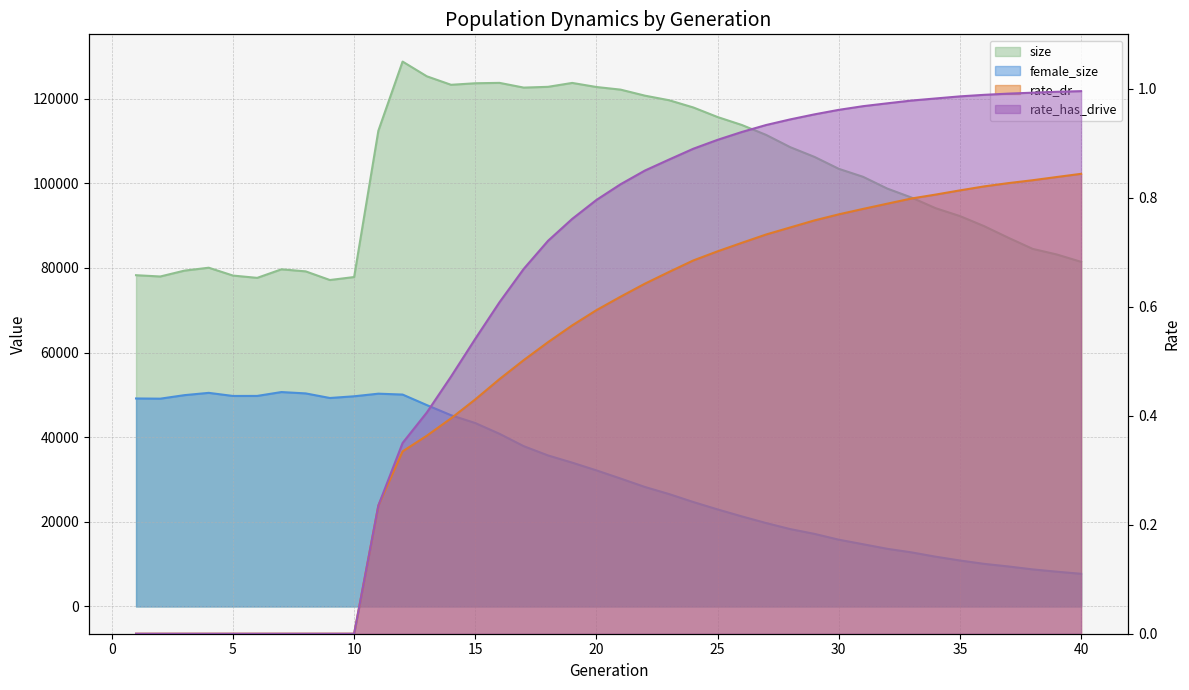

What is the average value of the female_size series?

31205.9